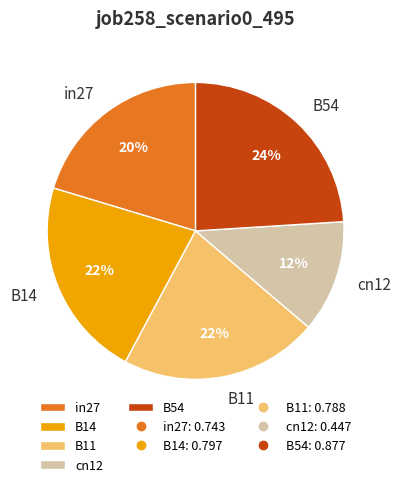

Does cn12 account for over 50% of the chart?

No